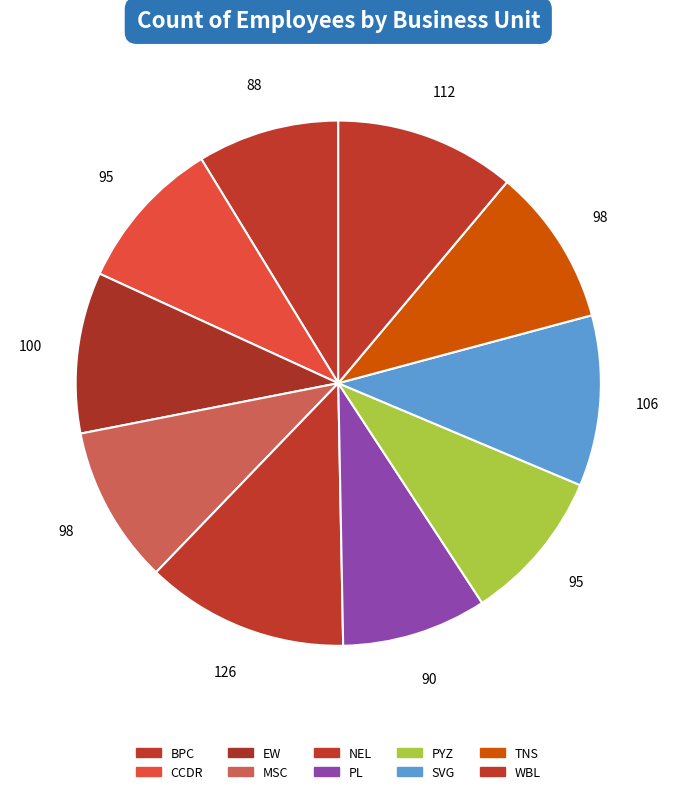

What is the change in value from NEL to TNS?

-28